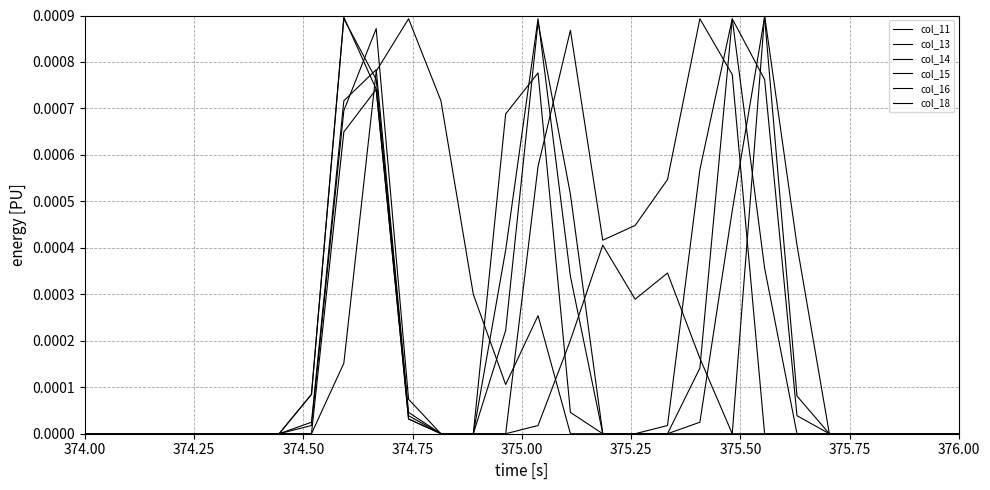

Is this an area chart (filled region under the line)?

No